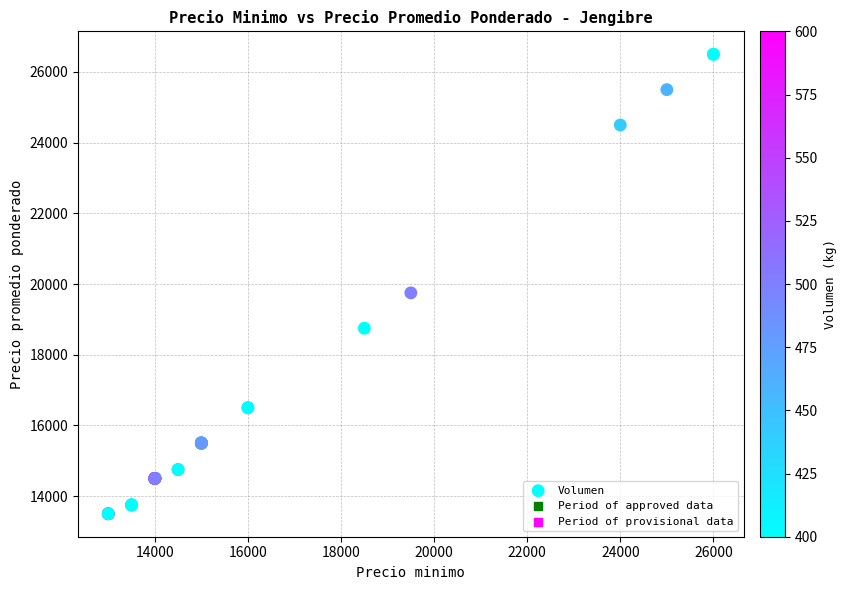

What Y value in the scatter plot is closest to 20000?

19750